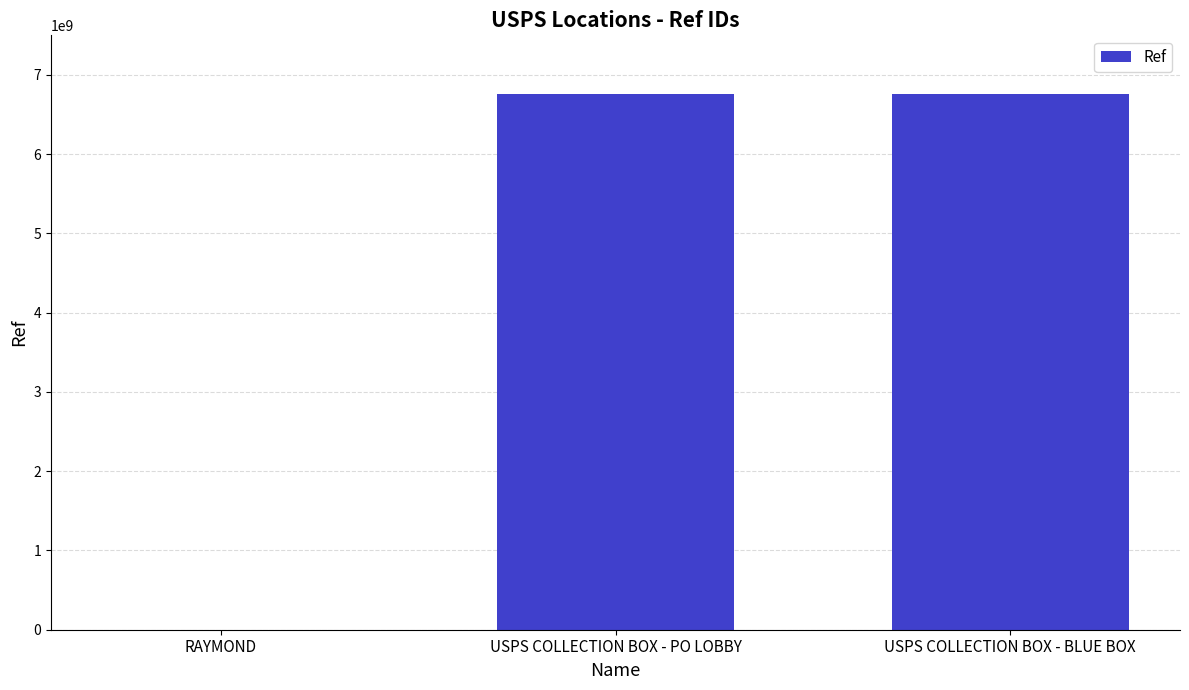

What is the change in value from USPS COLLECTION BOX - PO LOBBY to USPS COLLECTION BOX - BLUE BOX?

-2